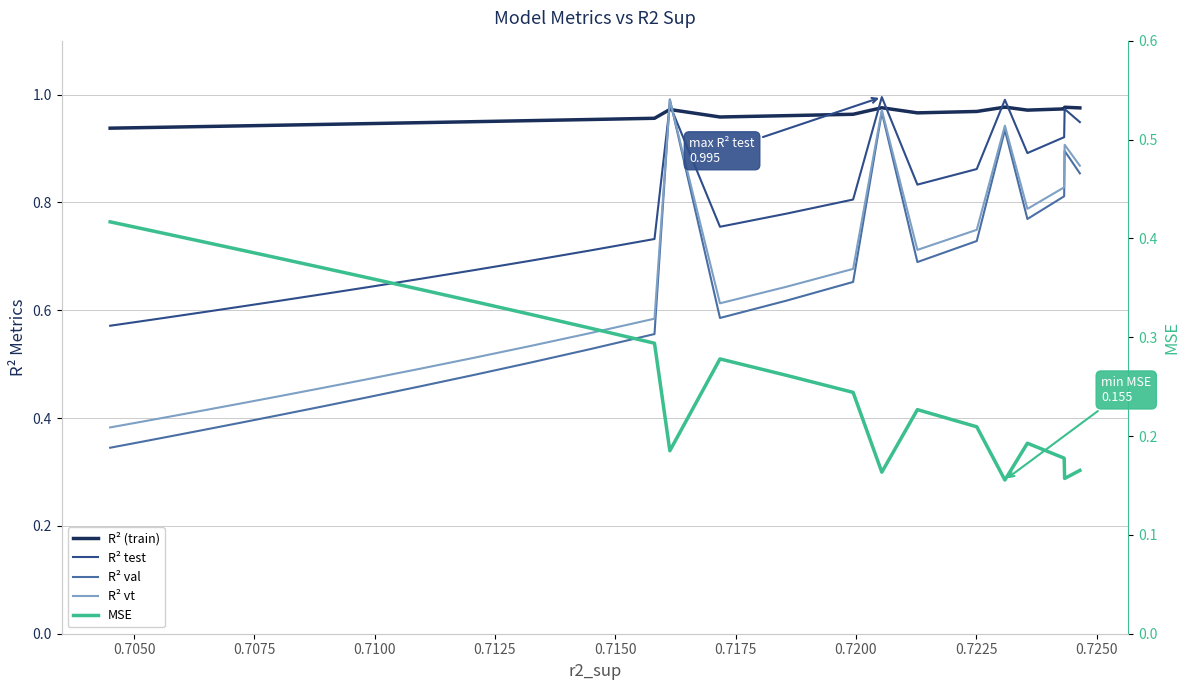

True or false: R² val and R² test cross at least once.

True